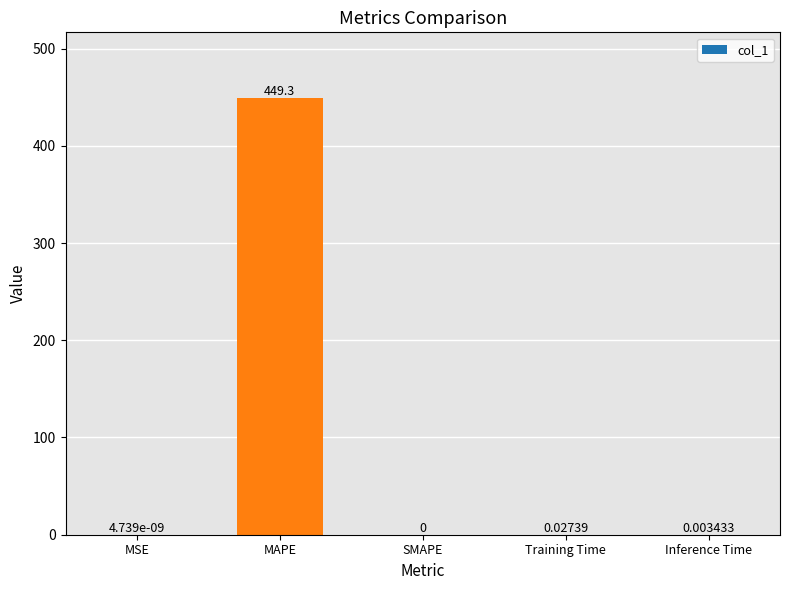

Are the bars grouped side by side (vs. stacked)?

No